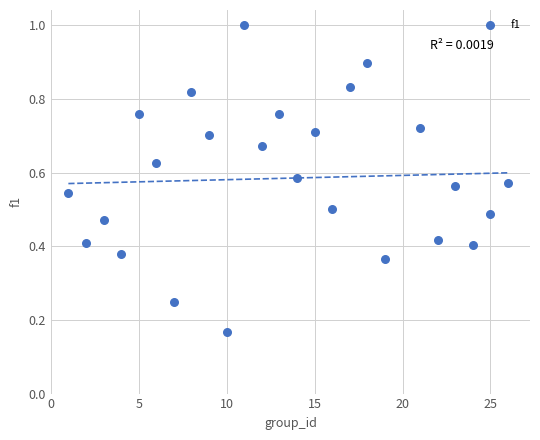

What is the range of X values (max minus min)?

25.0